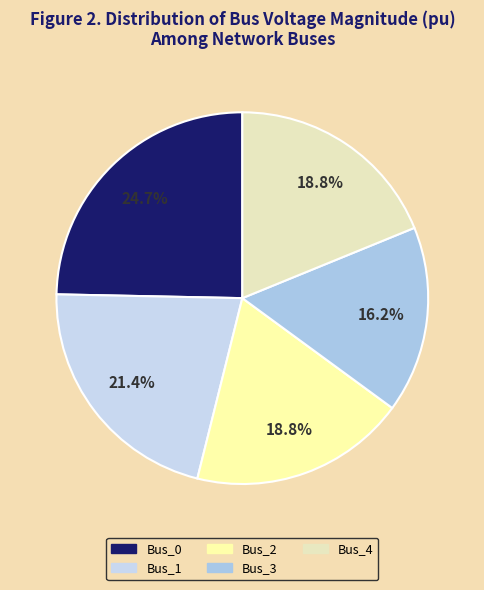

To the nearest percent, what portion does Bus_2 represent?

19%